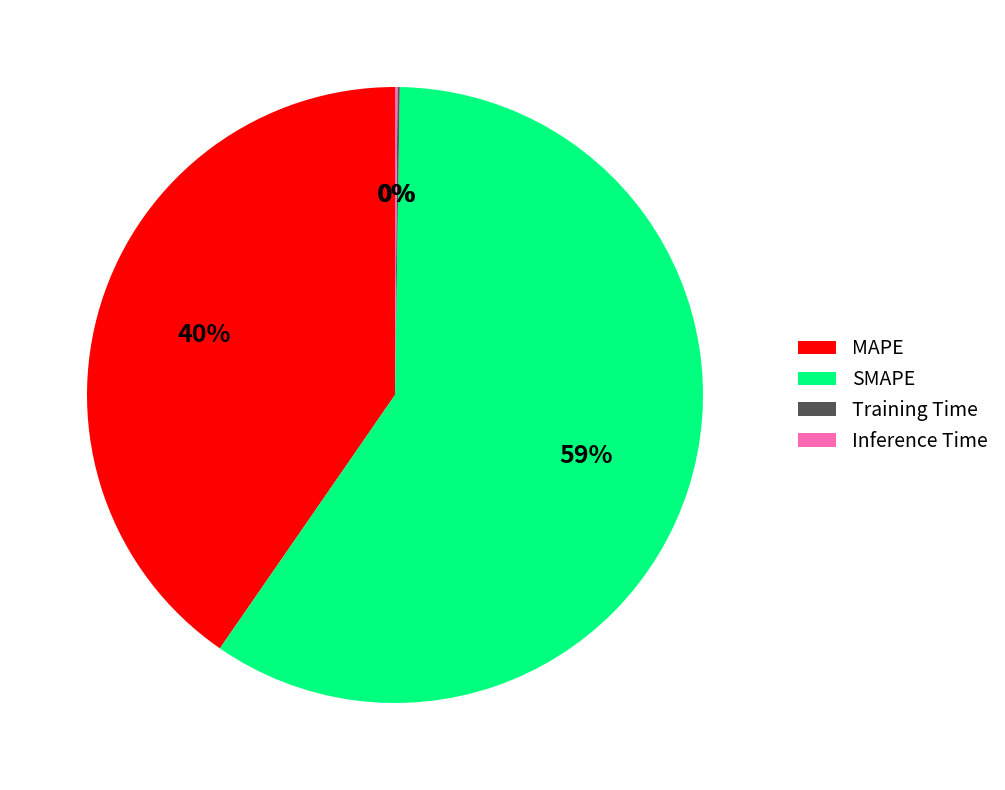

The SMAPE slice represents 71% of the pie. True or false?

False